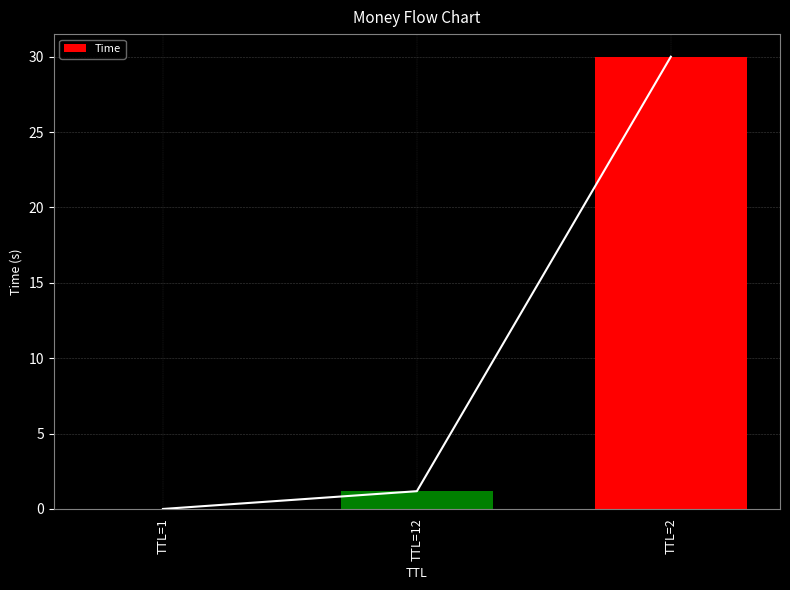

What is the label of the 2nd bar from the right?

TTL=12